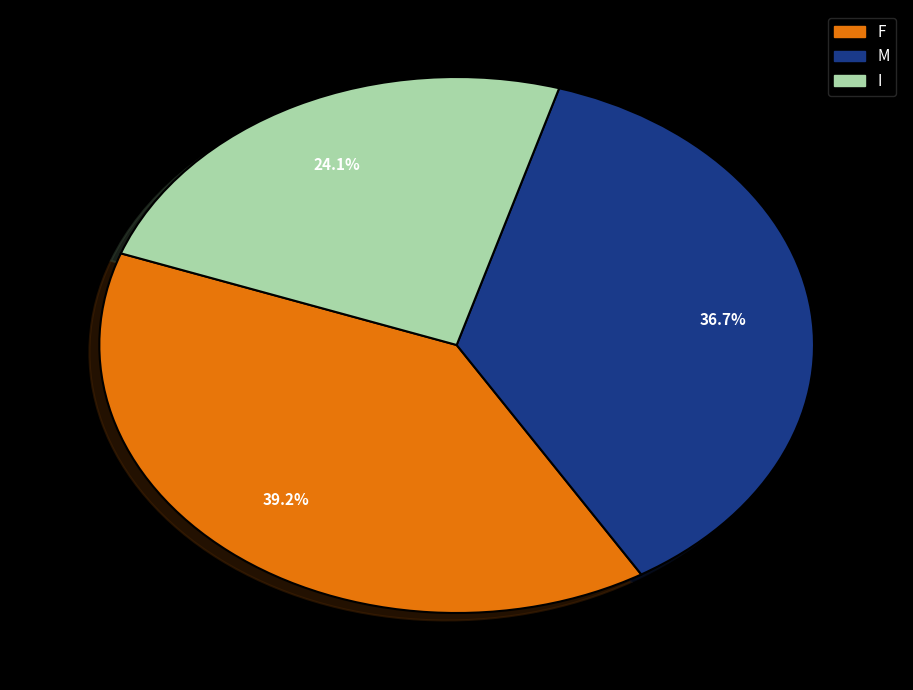

To the nearest percent, what is the average slice percentage?

33%